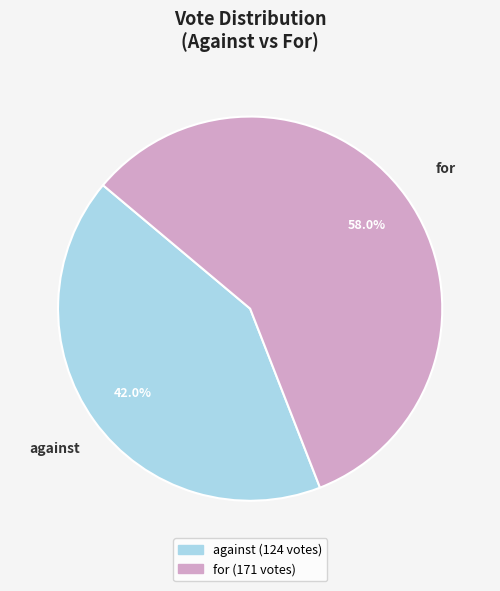

What portion of the pie excludes for?

42.0%